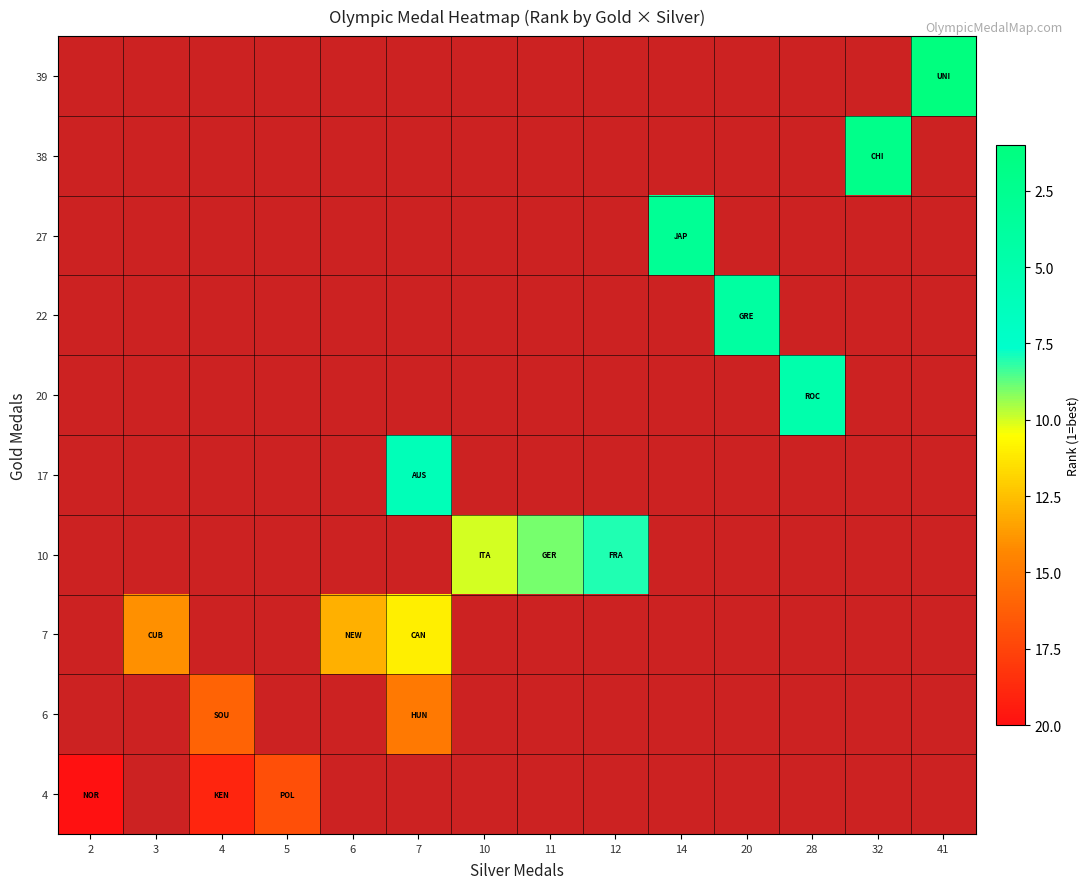

Between 12 and 11, which is larger?

11